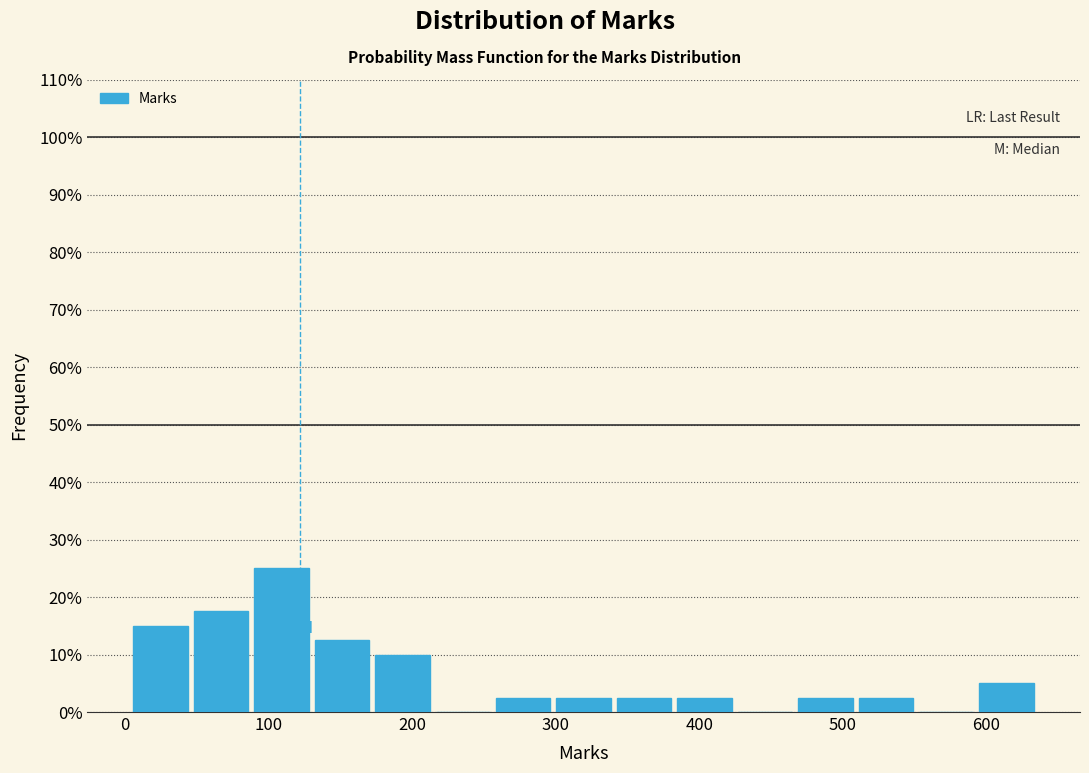

What is the height of the bar covering 90 to 130 on the x-axis? Neither the bar edges nor the heights are printed on the chart, so give them approximately, as read against the axes.

25